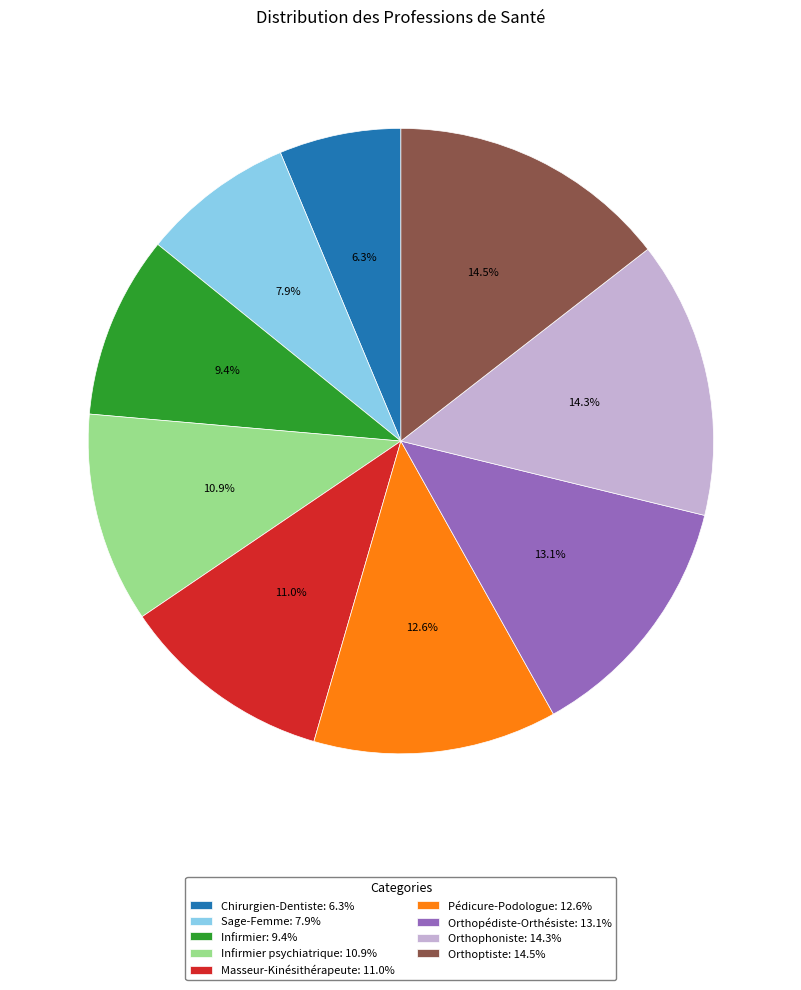

Is there any slice that represents more than half of the pie?

No